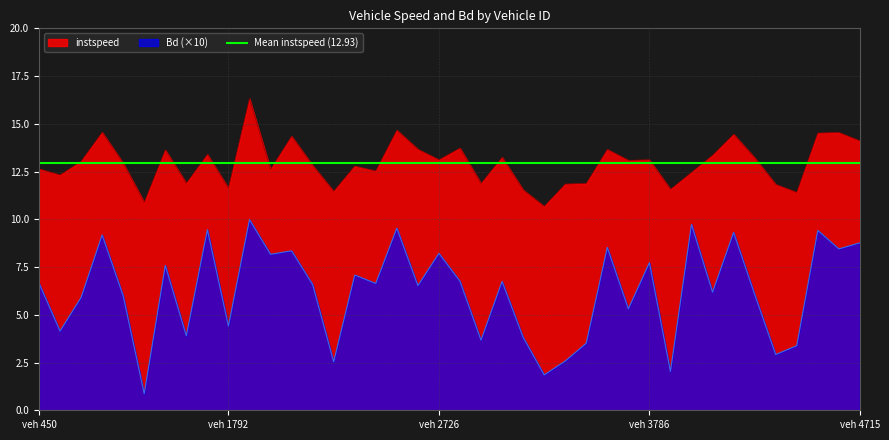

Between 2274.0 and 3523.0, which series saw the biggest shift?

instspeed